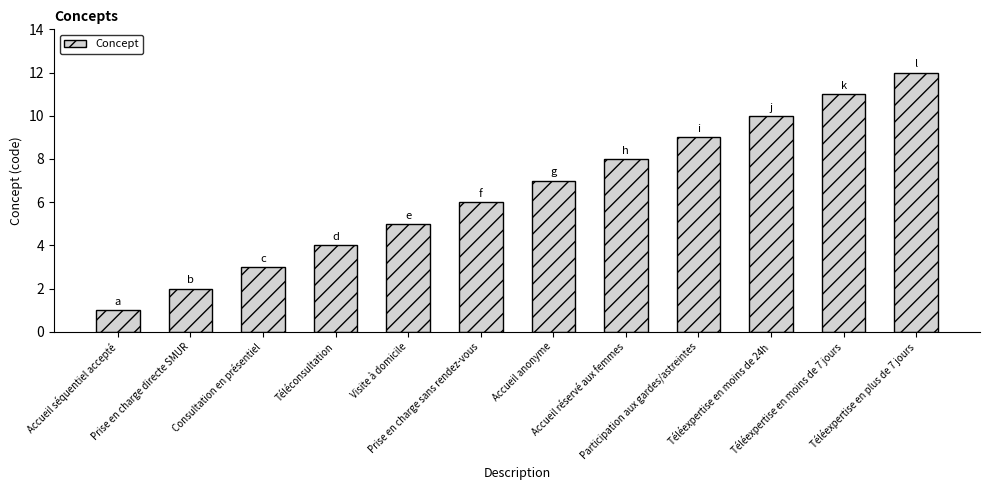

At which label is the value closest to 6?

Prise en charge sans rendez-vous